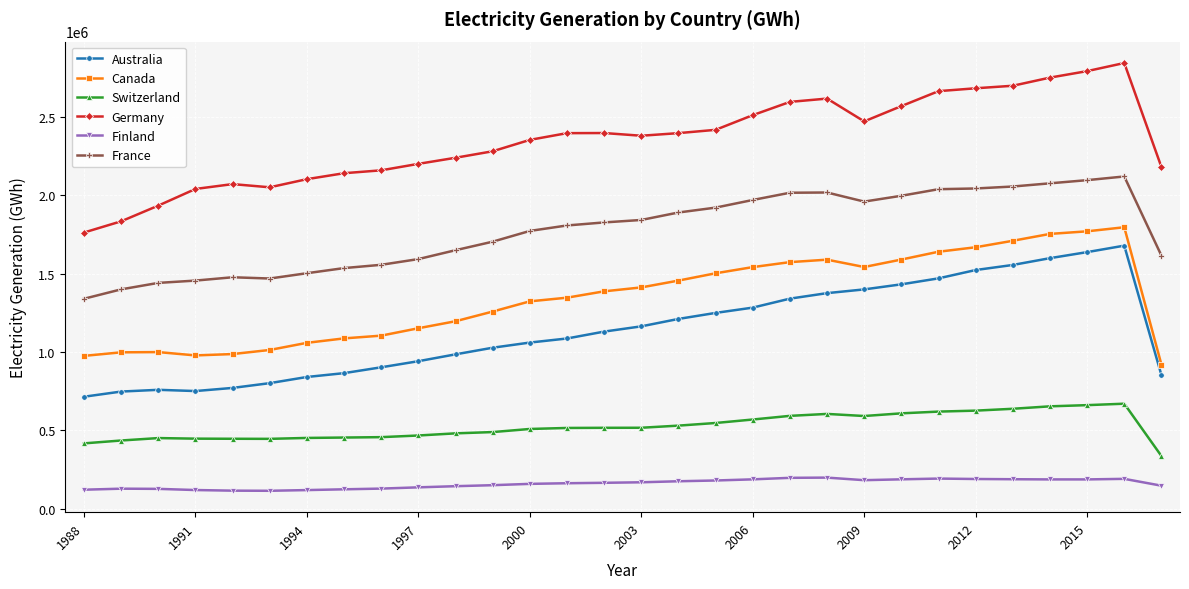

In Switzerland, how many points are lower than both neighbors (excluding endpoints)?

2